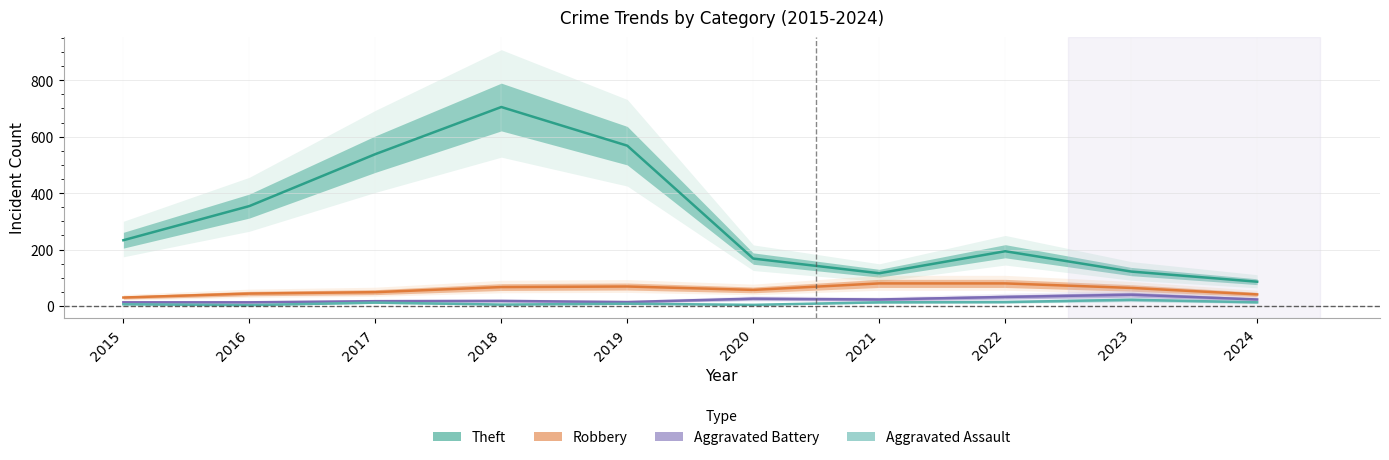

What is the average value of the Robbery series?

58